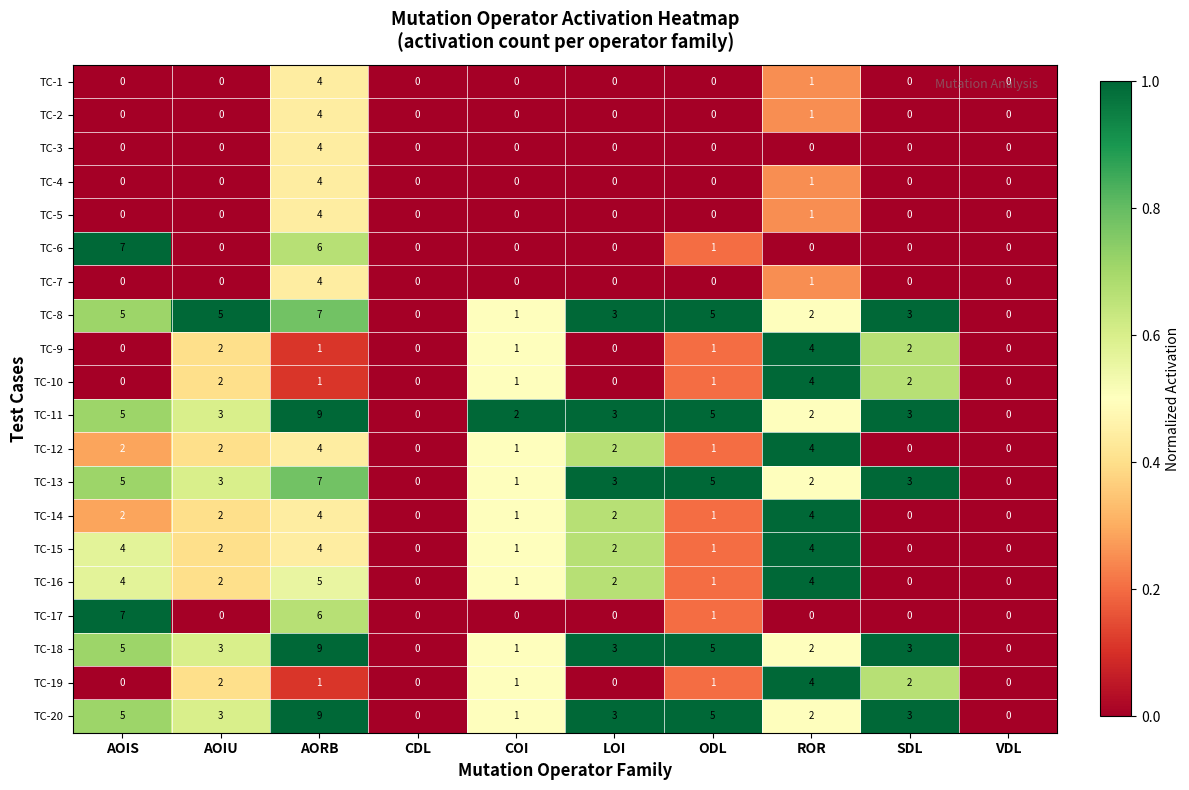

What is the difference between the maximum and second lowest values in the TC-5 series?

4